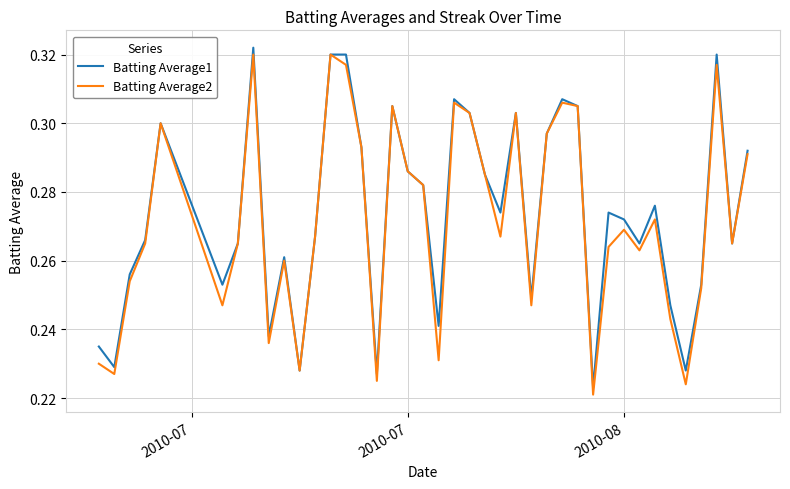

True or false: Batting Average2 and Batting Average1 intersect in this chart.

False